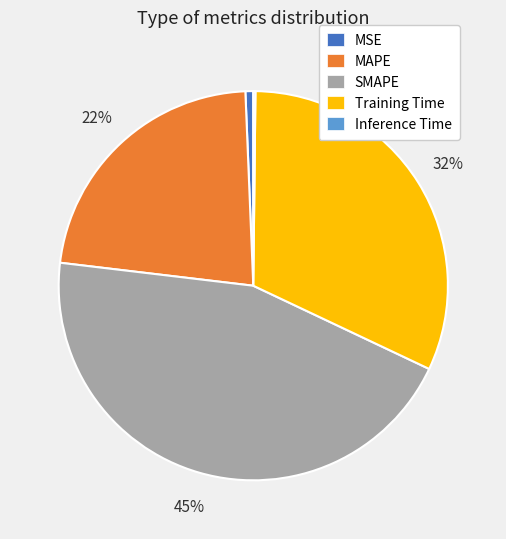

Is the sum of MSE and MAPE greater than half?

No